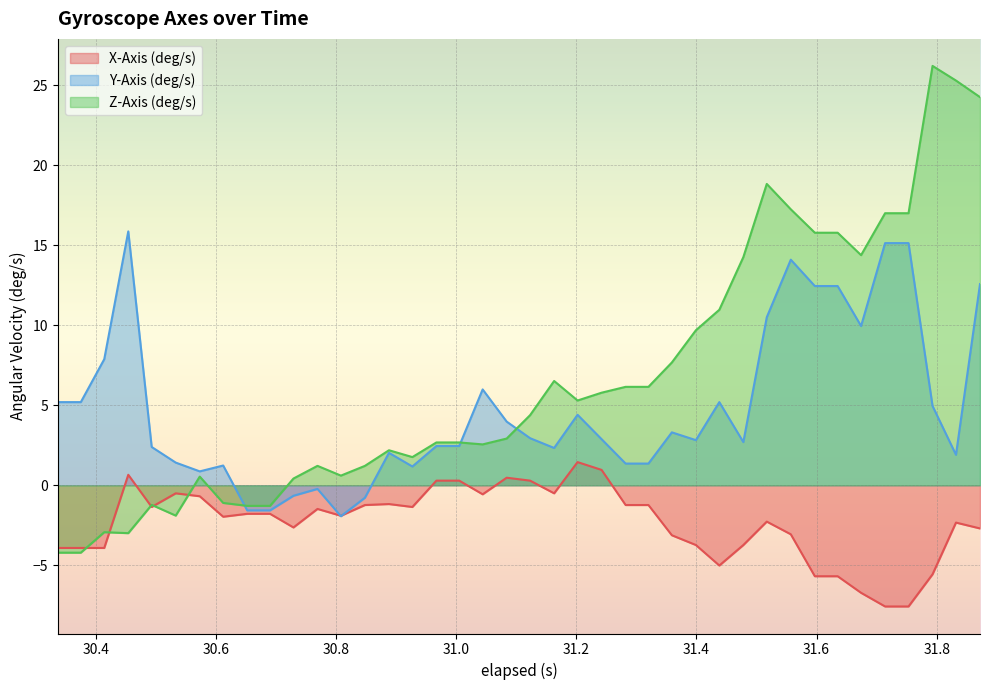

Which series has the largest total across all categories?

Z-Axis (deg/s)